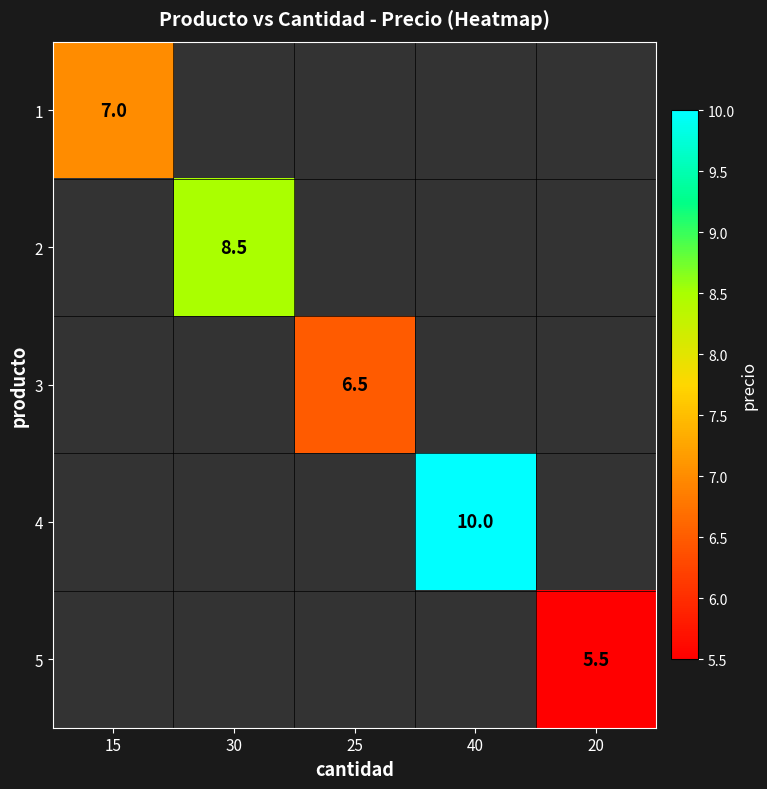

What is the maximum value shown in the chart?

10.0